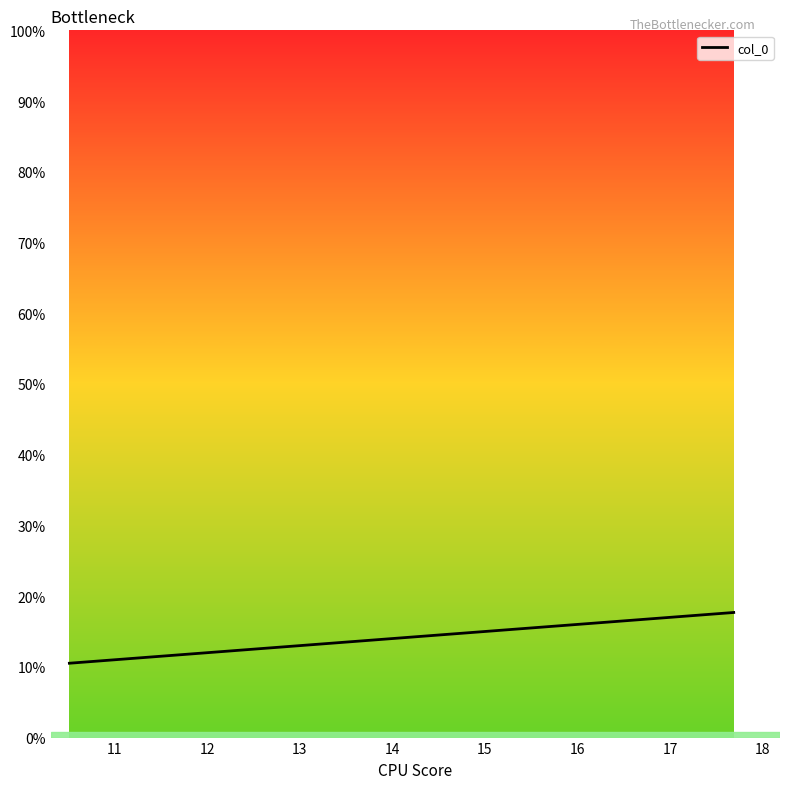

How many categories are shown in the chart?

15